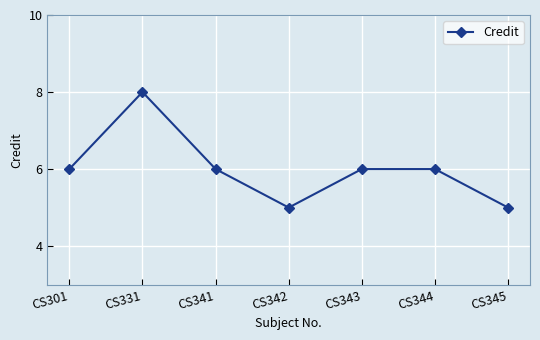

How many interior local valleys (lower than both neighbors) does the data have?

1